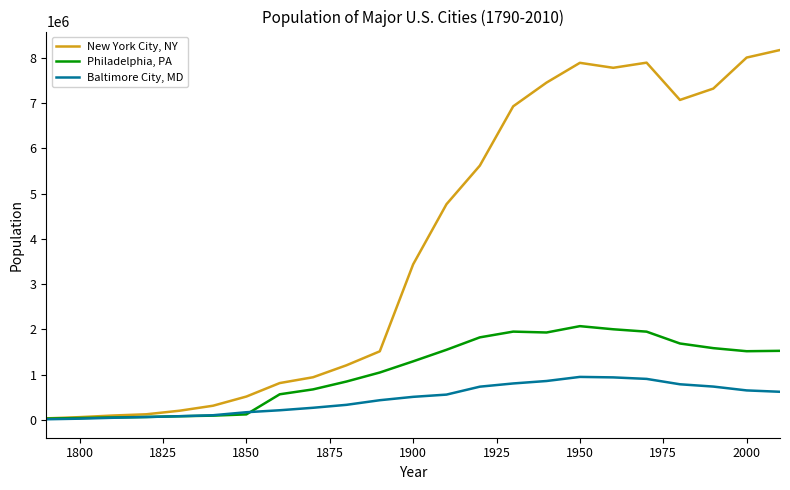

What is the highest value of the Baltimore City, MD series?

949708